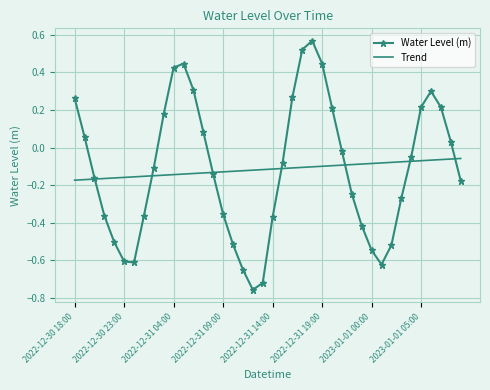

Rank the series by their maximum value, from lowest to highest.

Trend, Water Level (m)